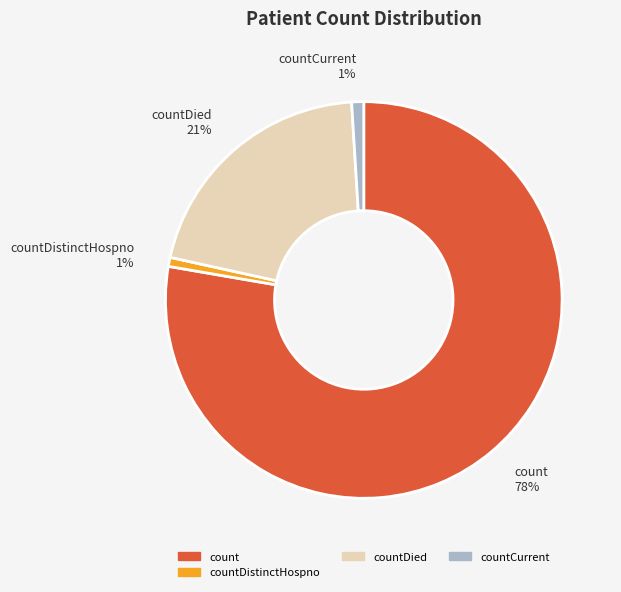

What is the majority slice?

count 78%